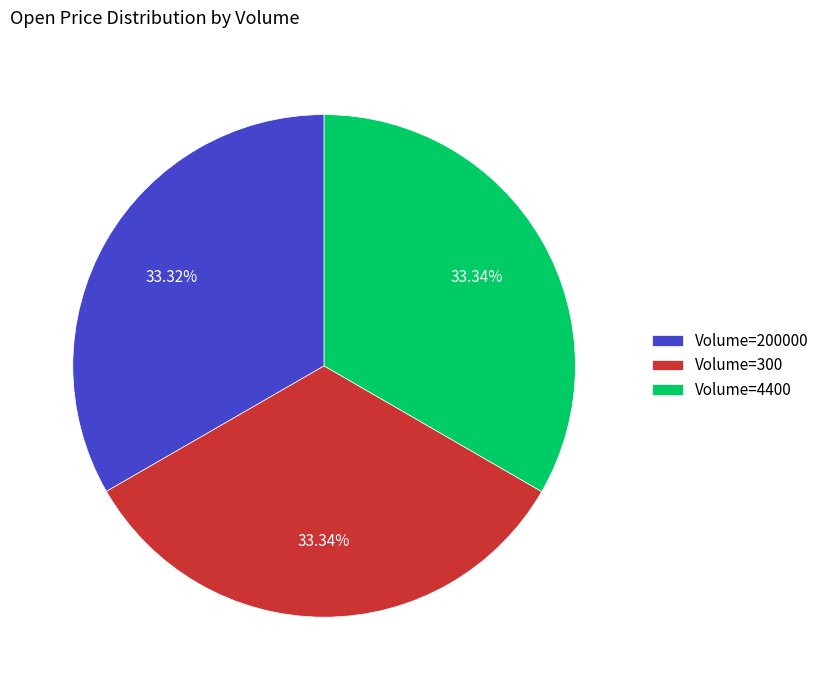

Do Volume=300 and Volume=200000 together represent more than half of the pie?

Yes